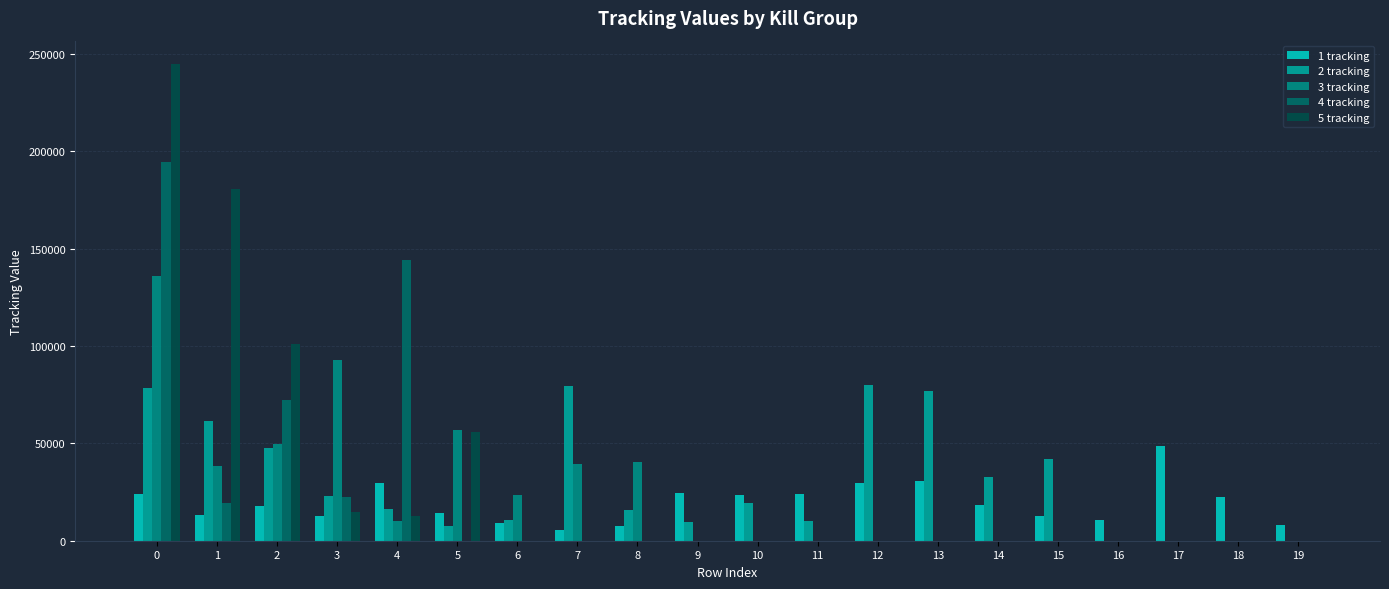

Reading left to right, what are all the values shown in this chart?

1 tracking: 24241	13190	17595	12517	29479	14280	9034	5274	7801	24661	23290	24203	29582	30726	18122	12698	10850	48459	22413	8155
2 tracking: 78535	61401	47731	22742	16104	7430	10515	79267	15883	9513	19614	10127	79834	76831	32645	41719	0	0	0	0
3 tracking: 136064	38507	49407	92653	10047	56810	23252	39310	40505	0	0	0	0	0	0	0	0	0	0	0
4 tracking: 194276	19495	72237	22476	143907	0	0	0	0	0	0	0	0	0	0	0	0	0	0	0
5 tracking: 244535	180438	100892	14845	12703	55924	0	0	0	0	0	0	0	0	0	0	0	0	0	0